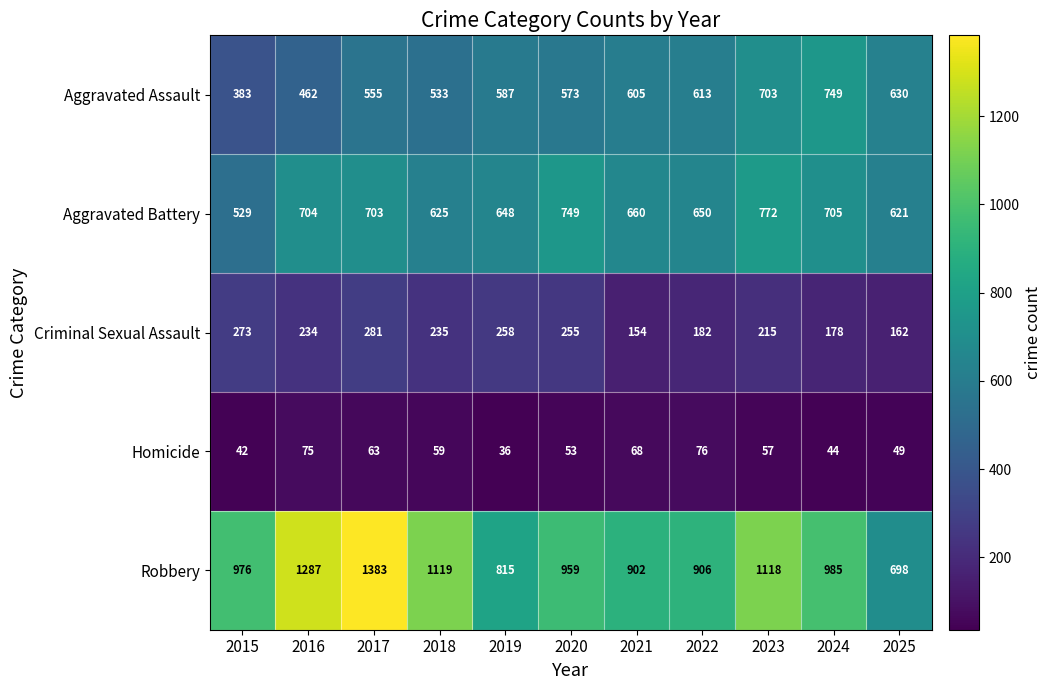

What value does the Aggravated Battery series have at 2015, to the nearest 5?

530